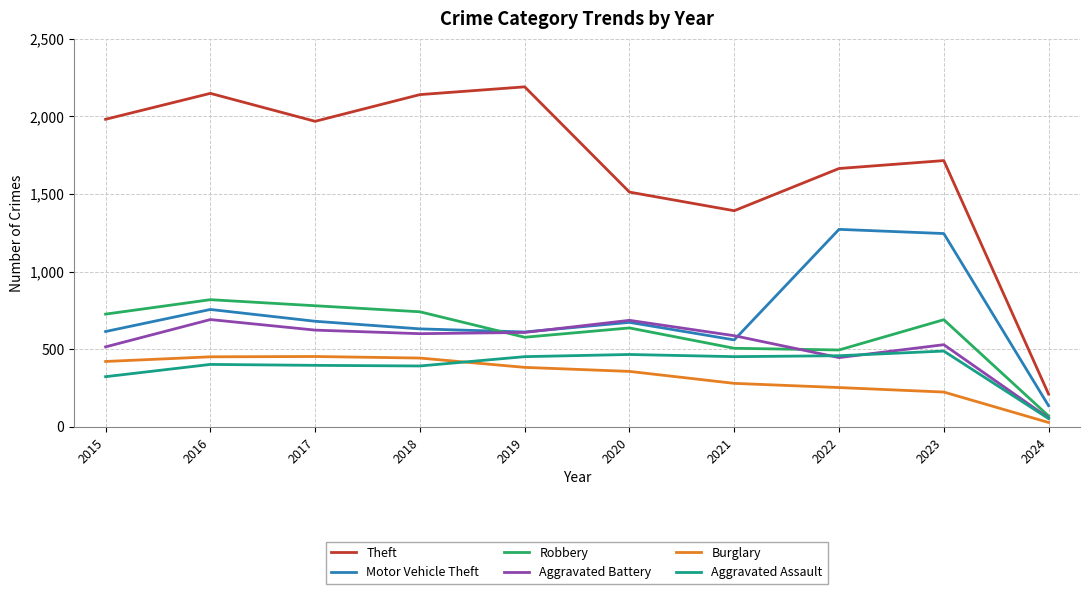

Is it true that Robbery equals 780 at 2017?

True